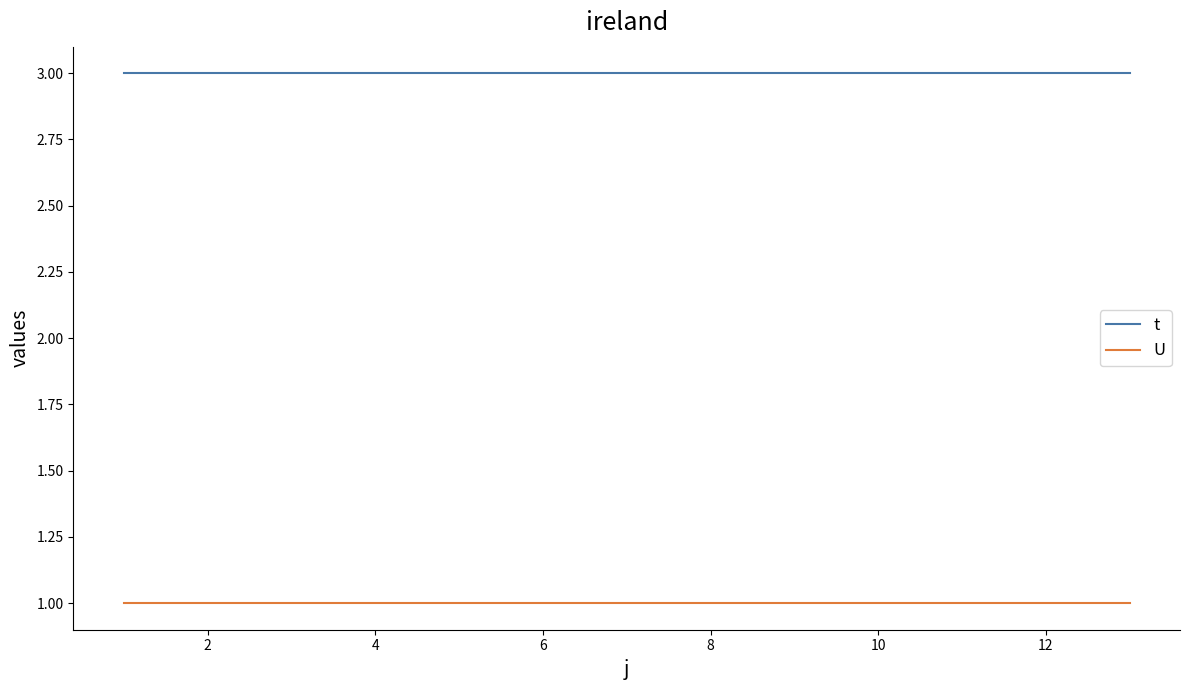

Rank the series by their maximum value, from highest to lowest.

t, U